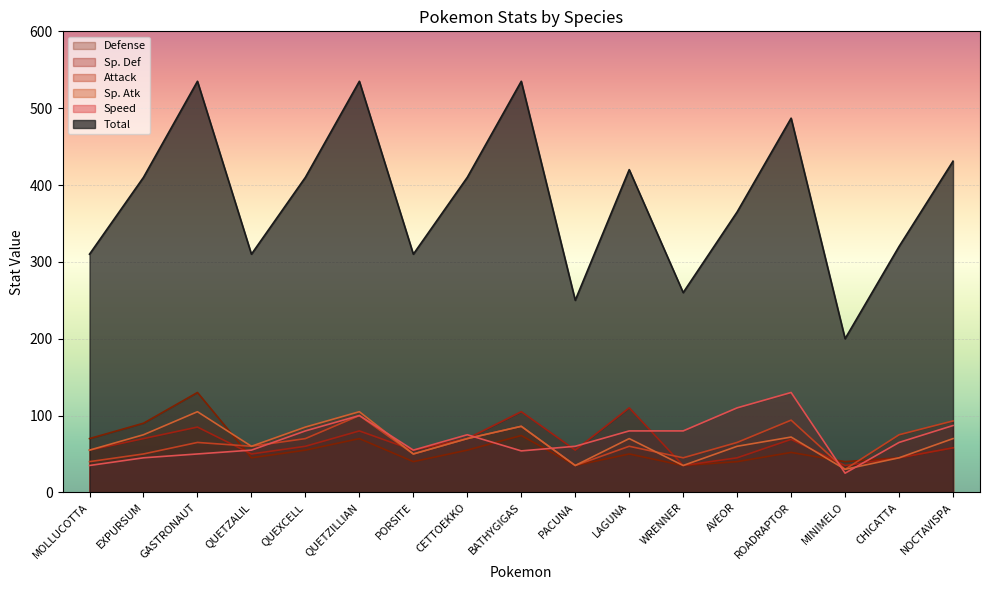

What value does the Sp. Atk series have at MINIMELO?

30